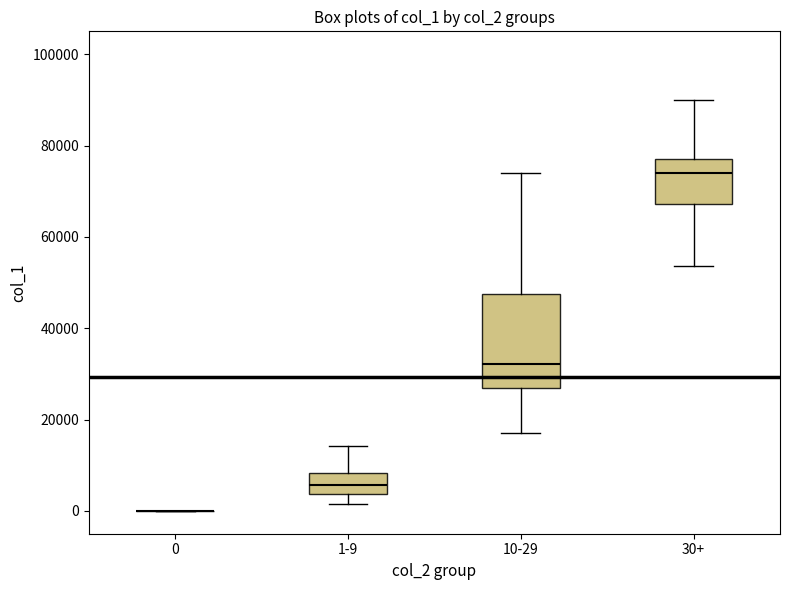

Which box is the tallest, from its lower edge to its upper edge?

10-29